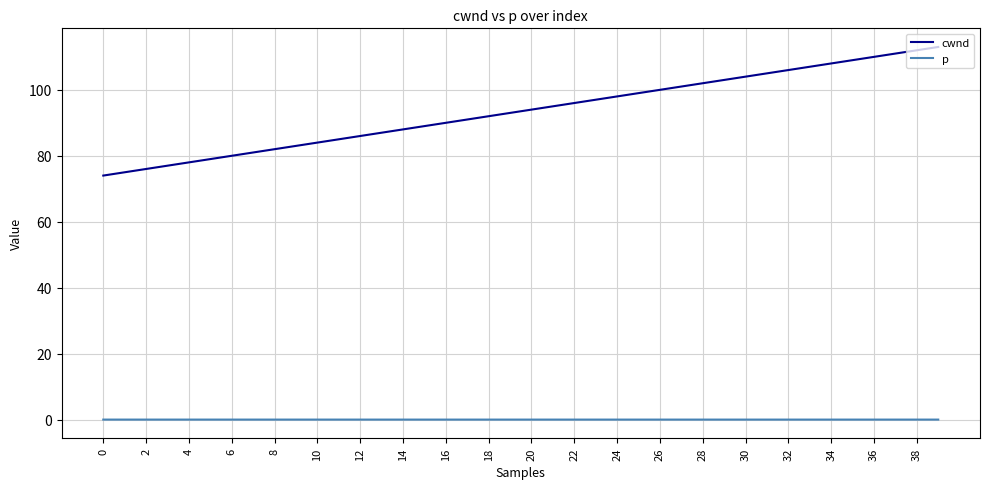

Which series has the largest total across all categories?

cwnd